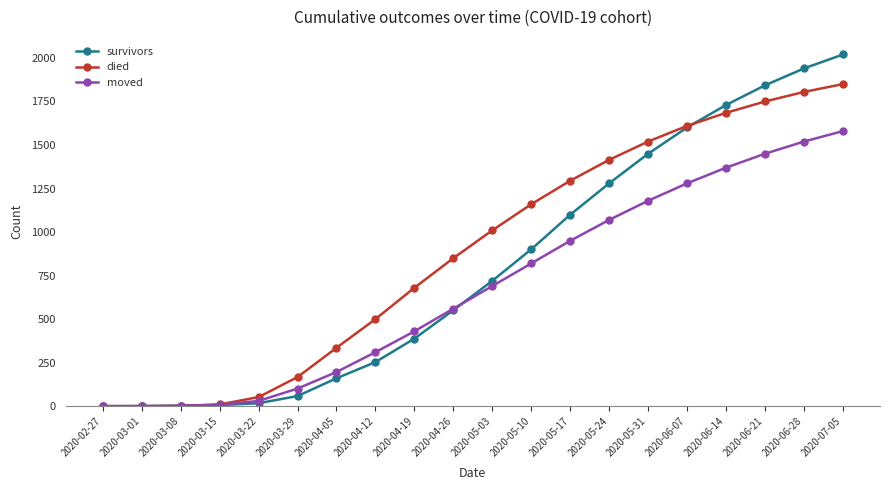

Count the number of data series in this chart.

3